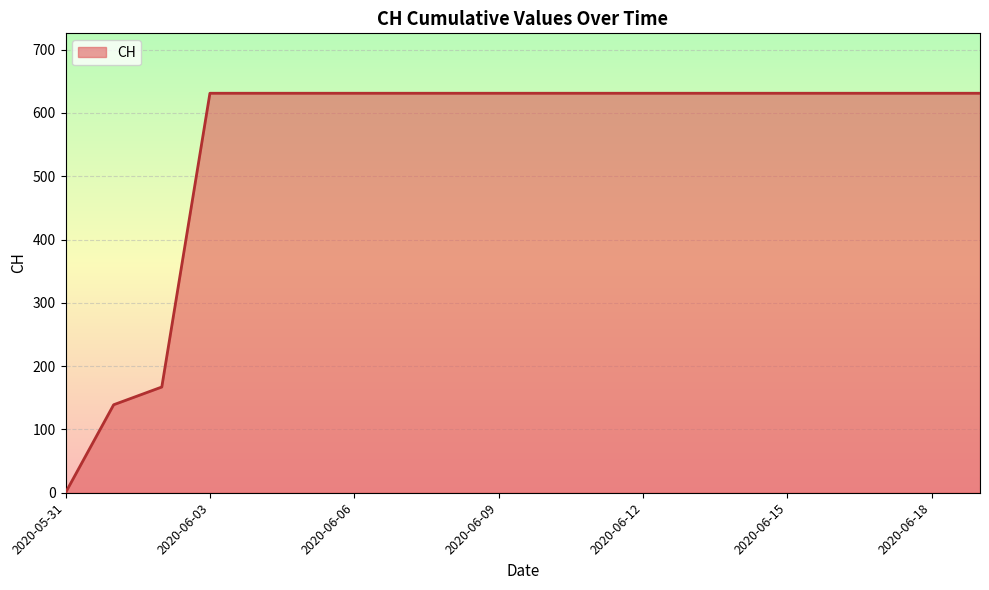

What is the greatest value displayed?

631